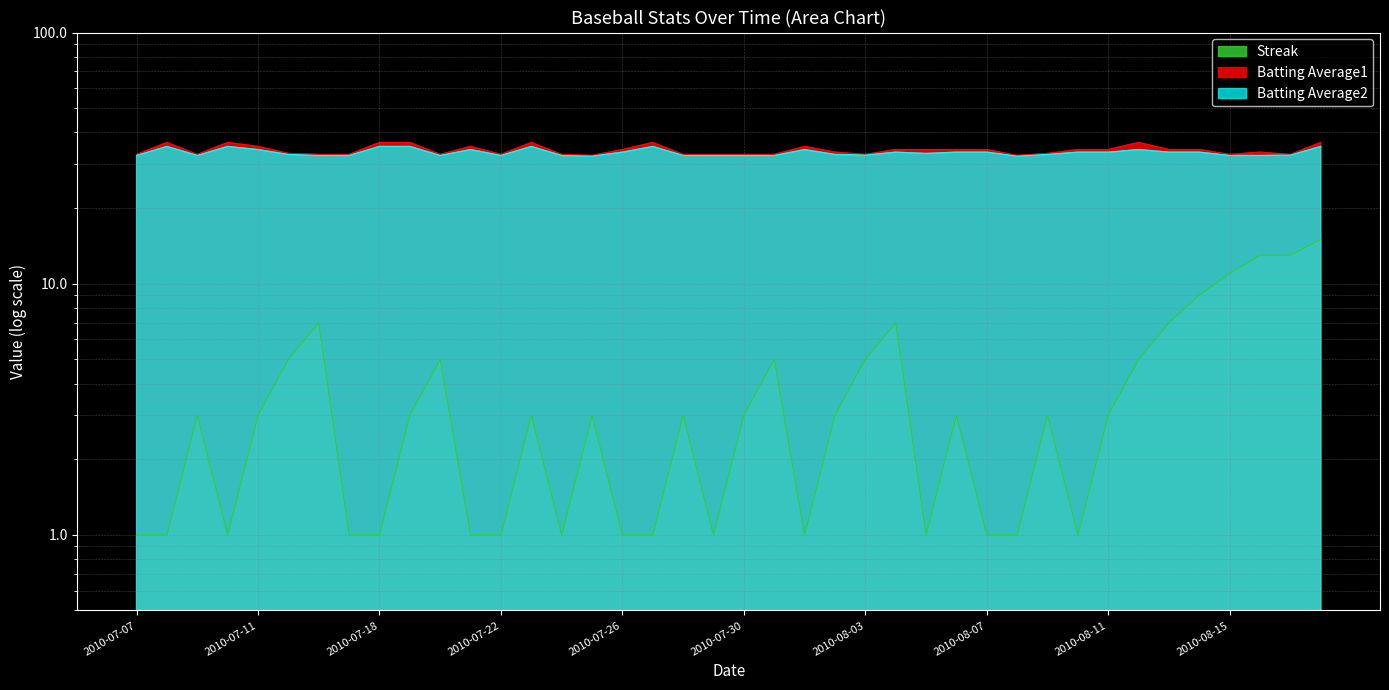

What is the spread (max minus min) of values at 2010-07-16?

25.7